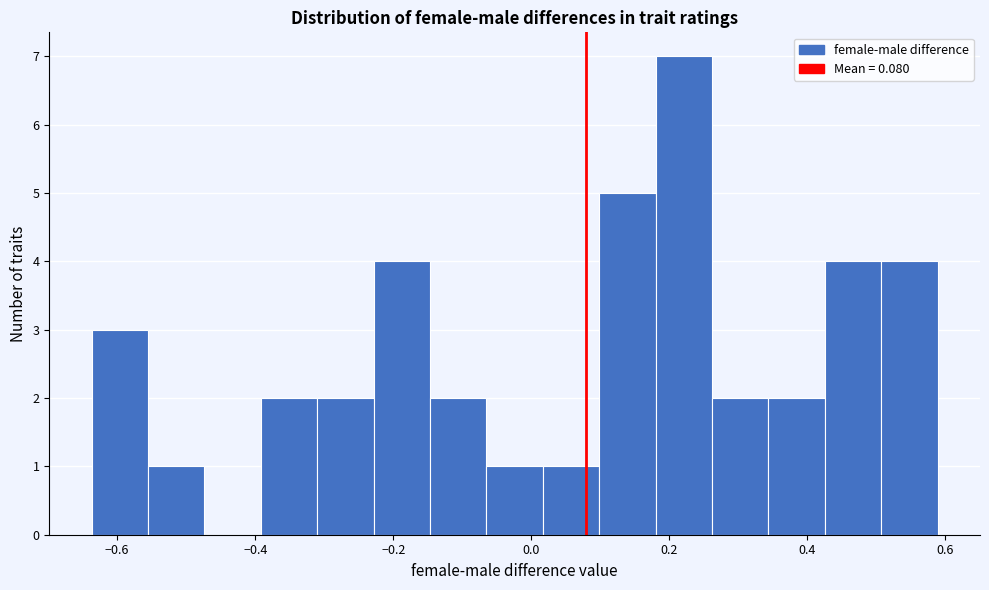

How tall is the bar that spans -0.06 to 0.02 on the x-axis? Neither the bar edges nor the heights are printed on the chart, so give them approximately, as read against the axes.

1